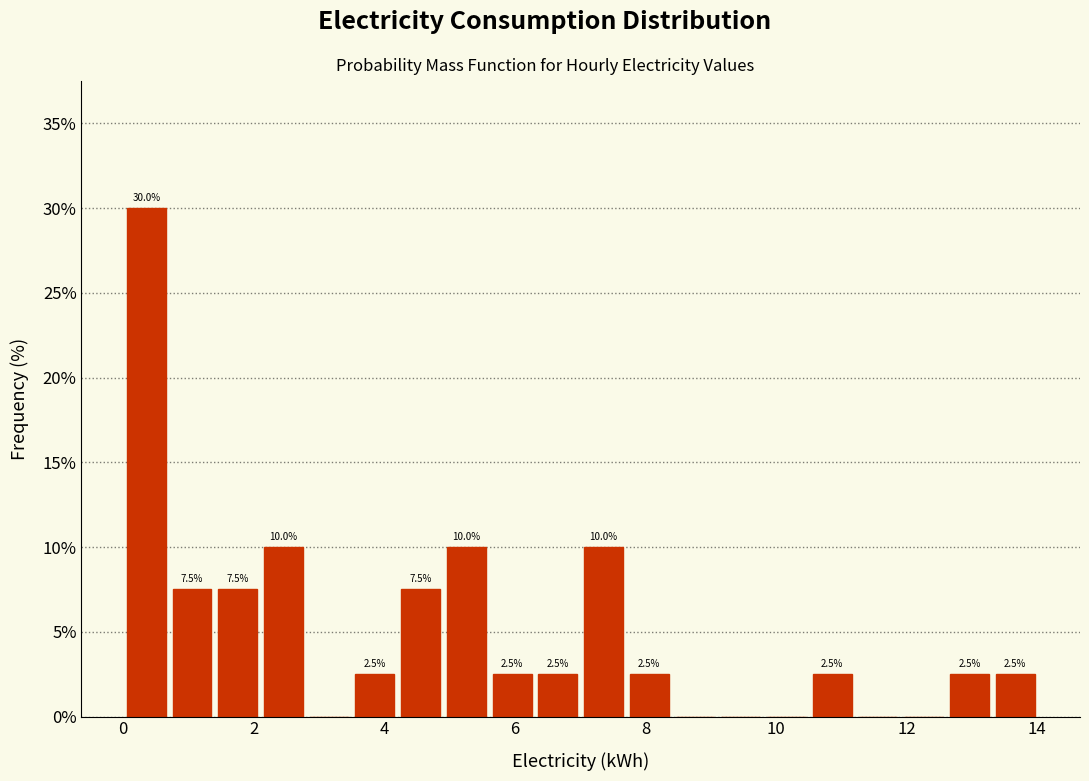

Read against the x-axis, roughly where is the centre of the tallest bar?

0.4